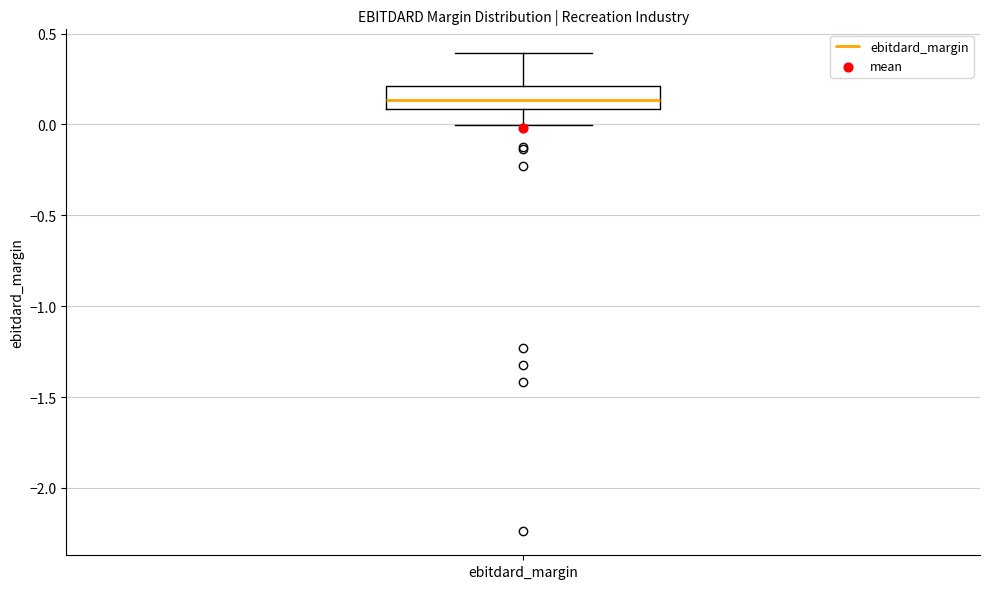

Where does the upper whisker of the box for ebitdard_margin end on the y-axis? The values are not printed on the chart, so give them approximately, as read against the axis.

0.40